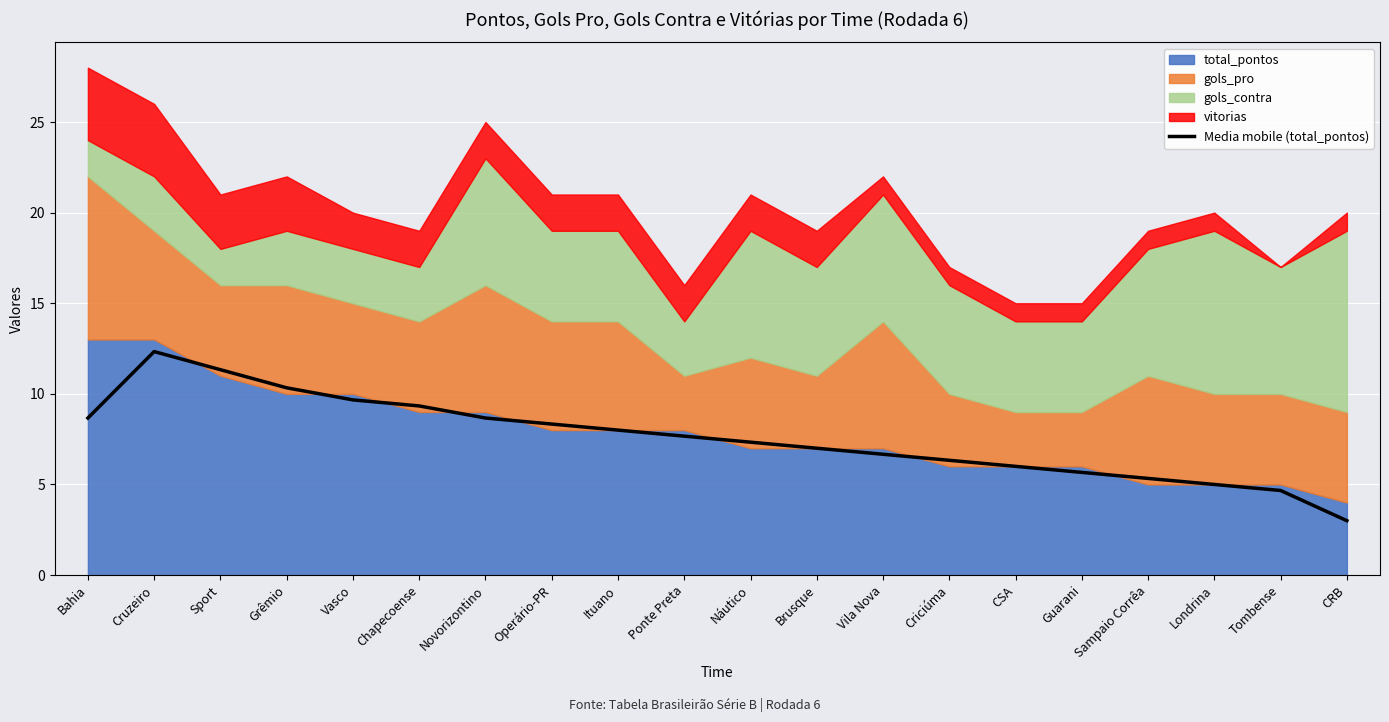

What is the value of the 9th point from the left?

8.0